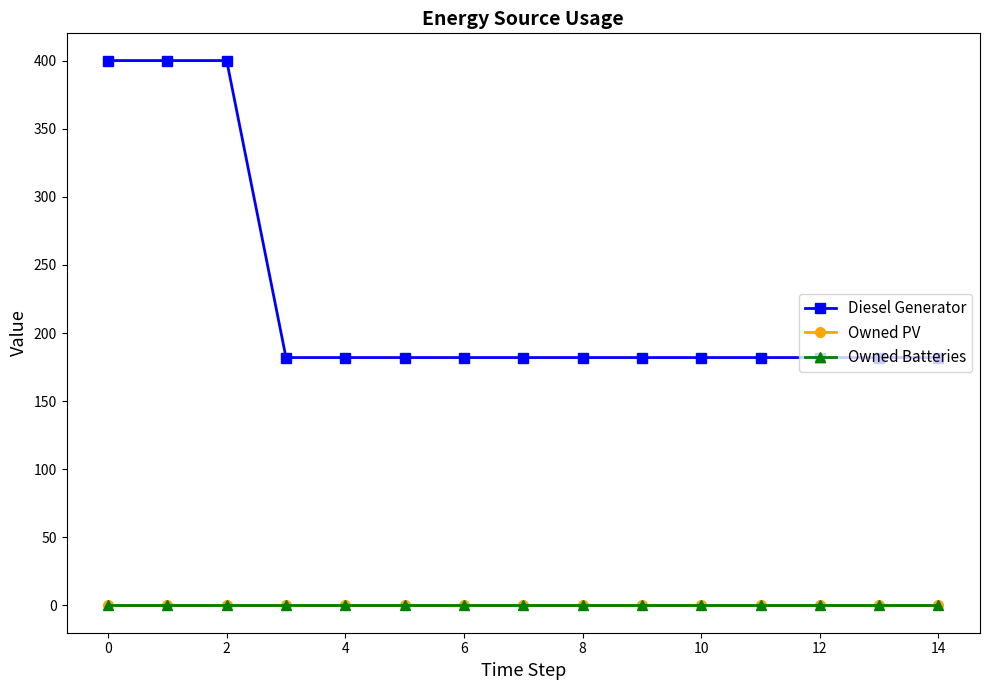

Does the chart have visible grid lines?

No